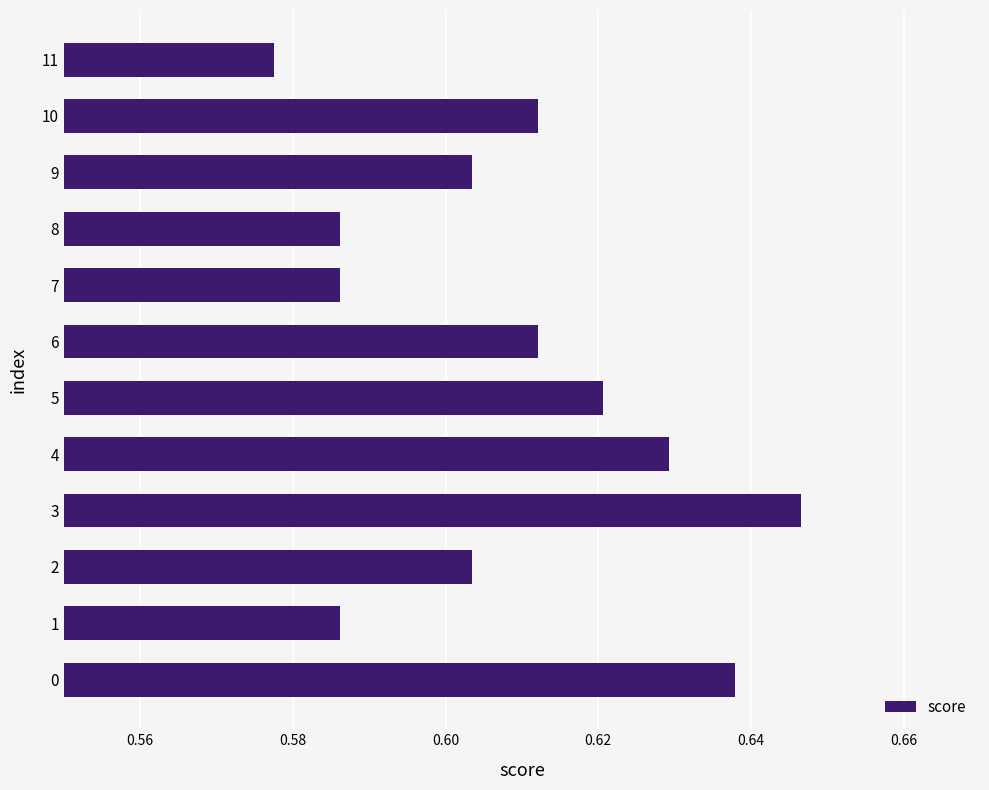

True or false: the data shows 0.8 at 7.

False